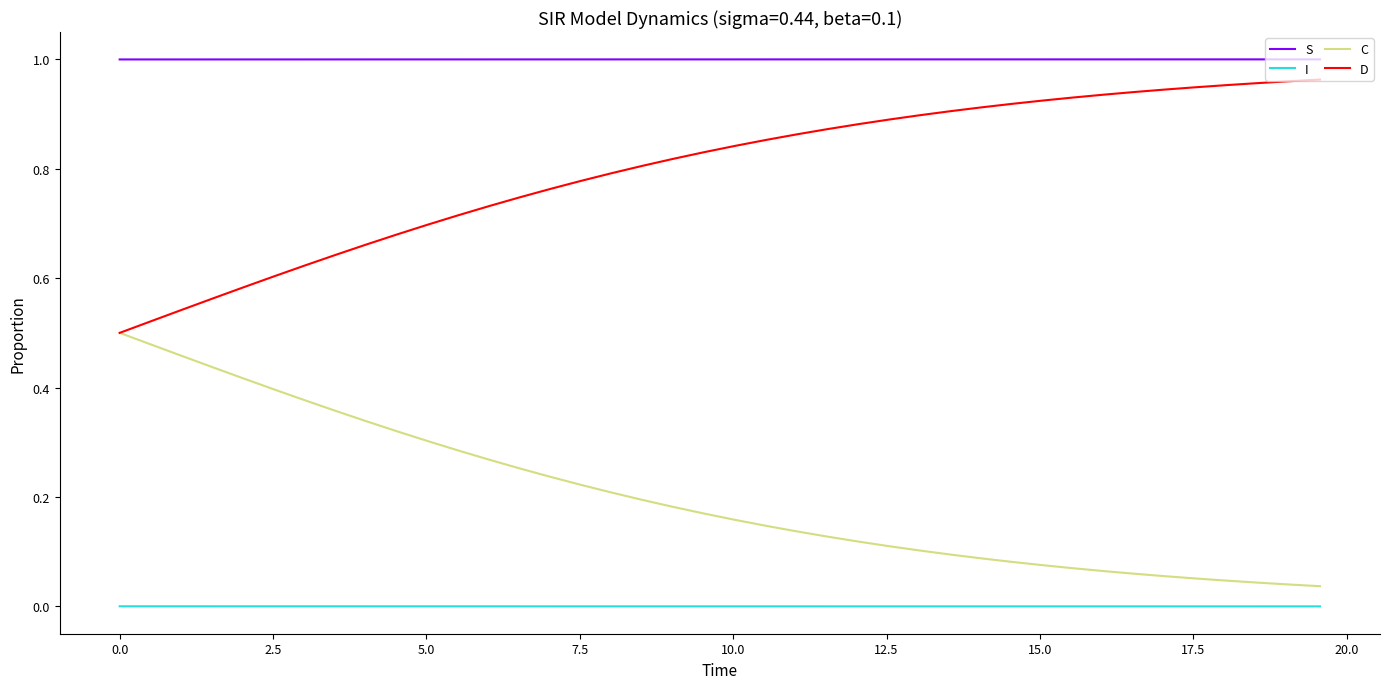

Which series has the largest total across all categories?

S